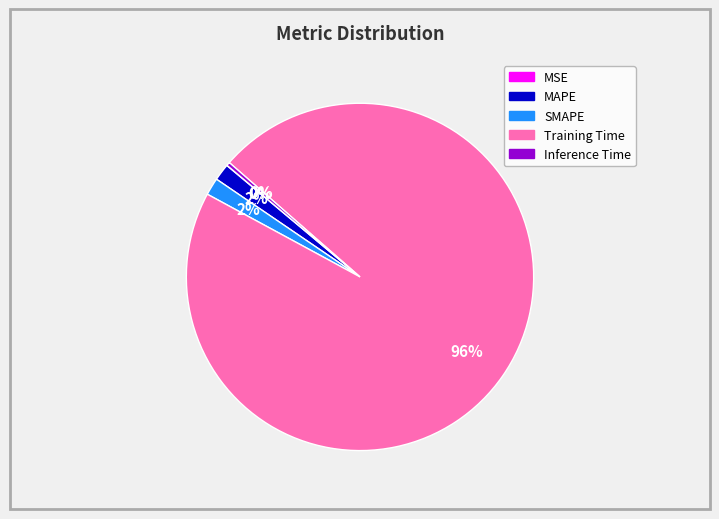

True or false: SMAPE accounts for 13% of the total.

False